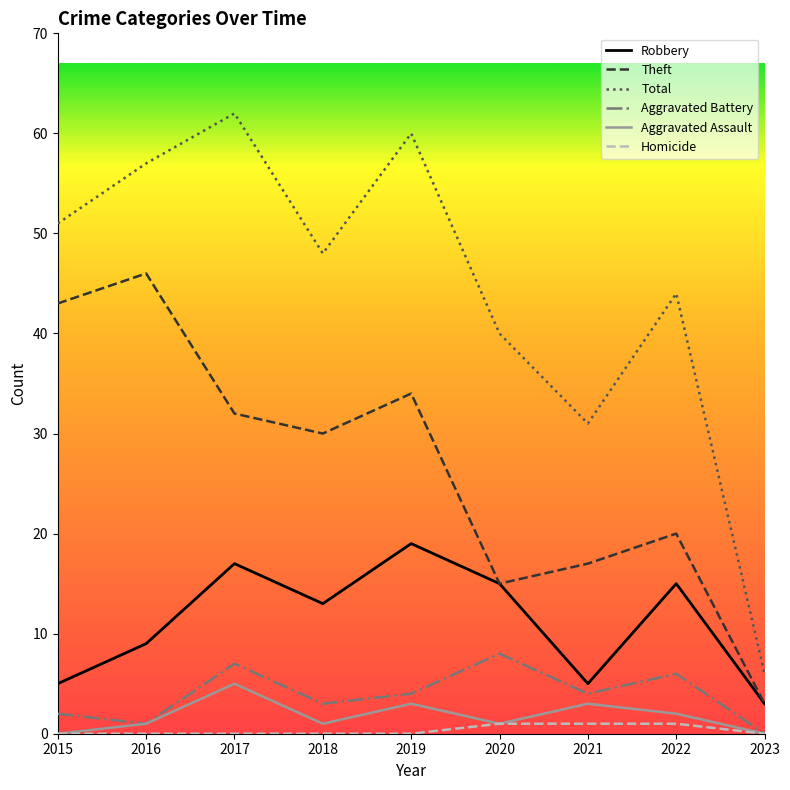

What are all the series names shown in the legend?

Robbery, Theft, Total, Aggravated Battery, Aggravated Assault, Homicide